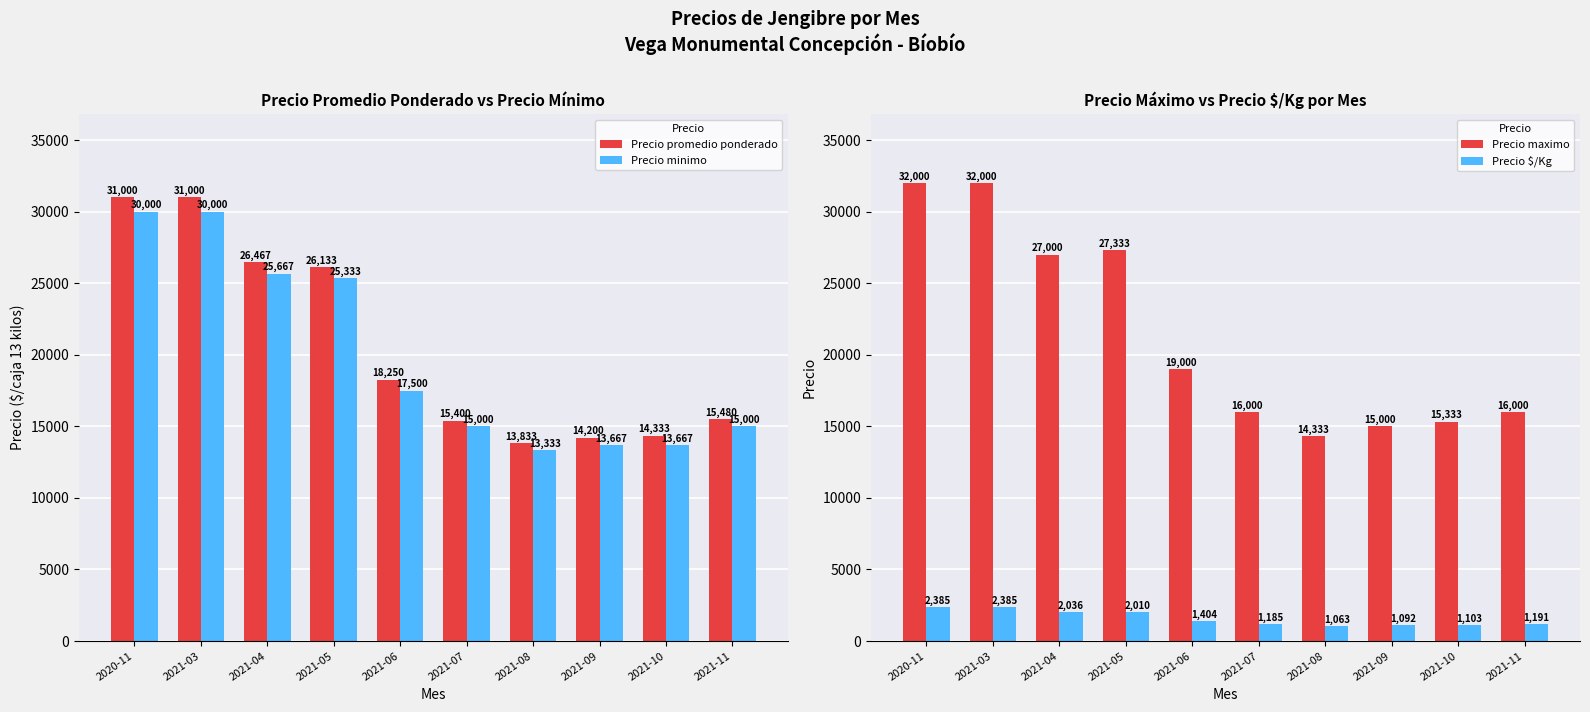

Which has a higher value, 2021-09 or 2021-04?

2021-04